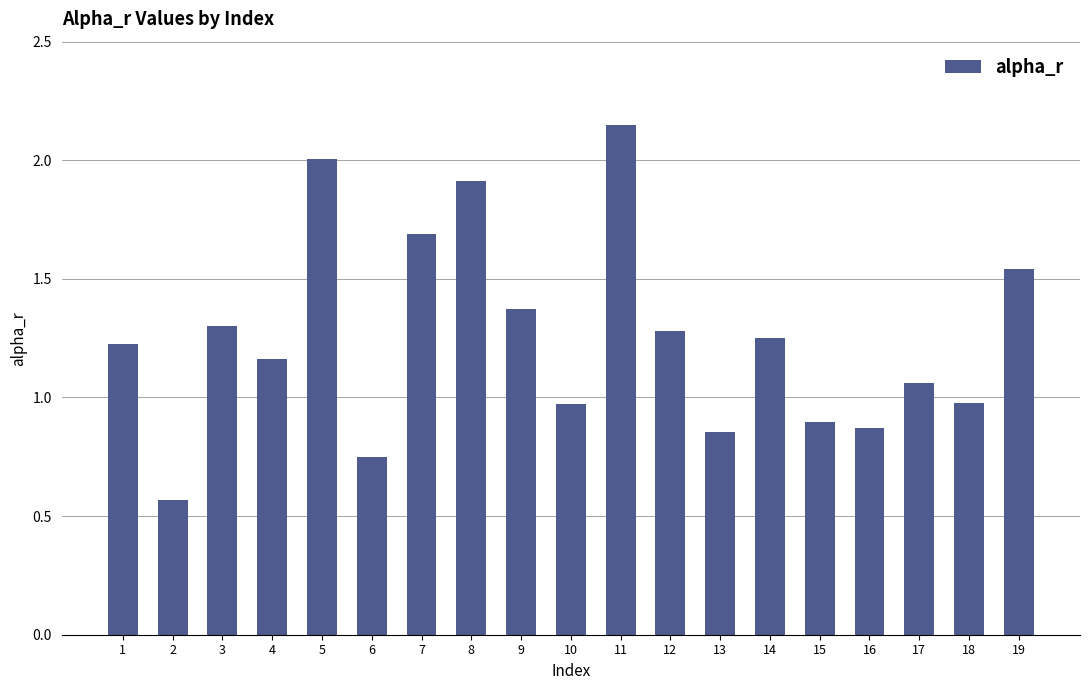

What is the sum of the values at 8 and 14?

3.2